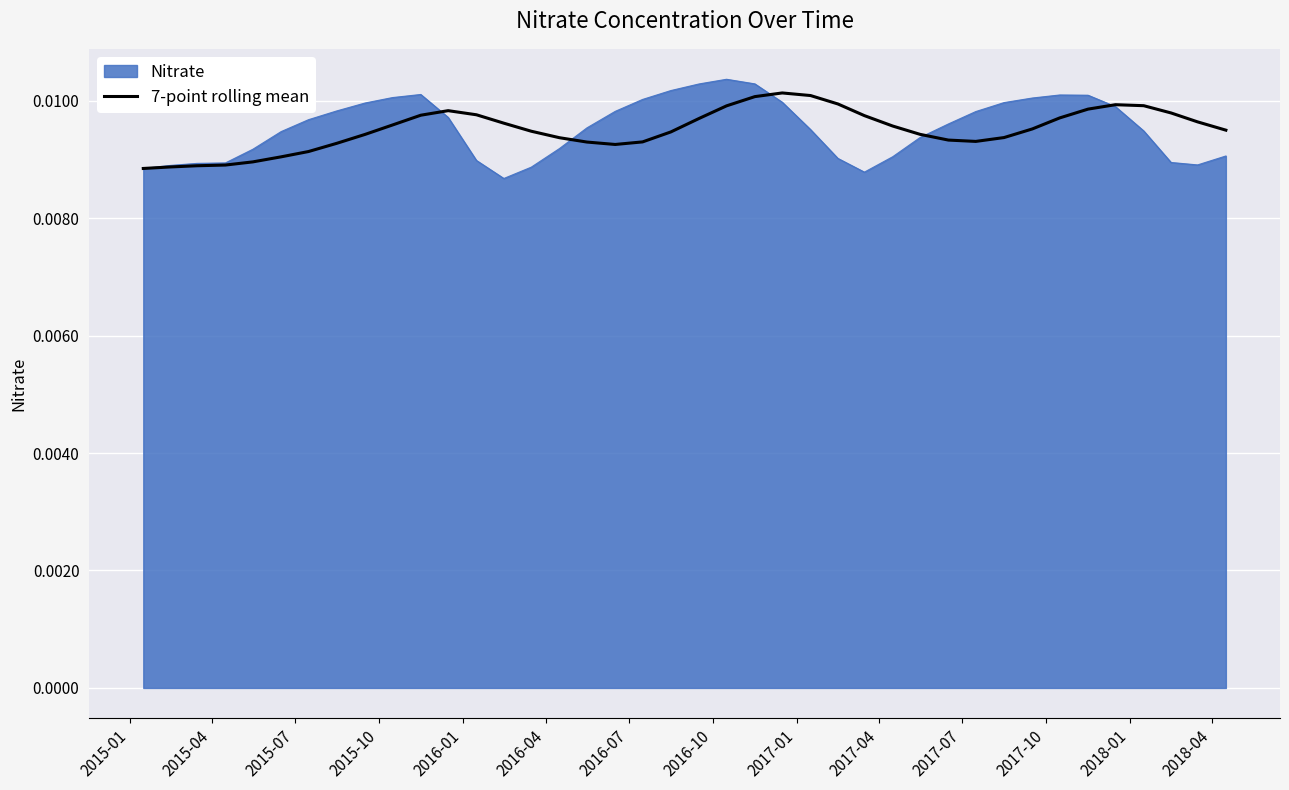

Which series has the widest spread of values?

Nitrate